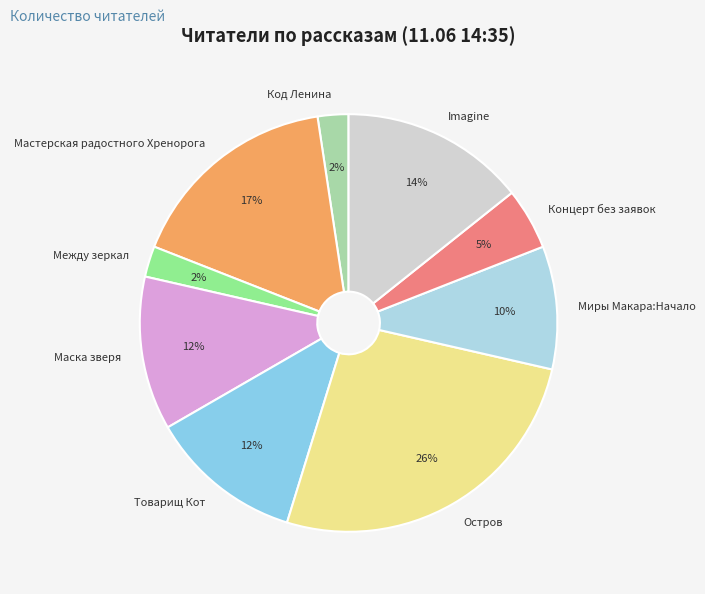

To the nearest percent, what is the combined percentage of Концерт без заявок and Остров?

31%